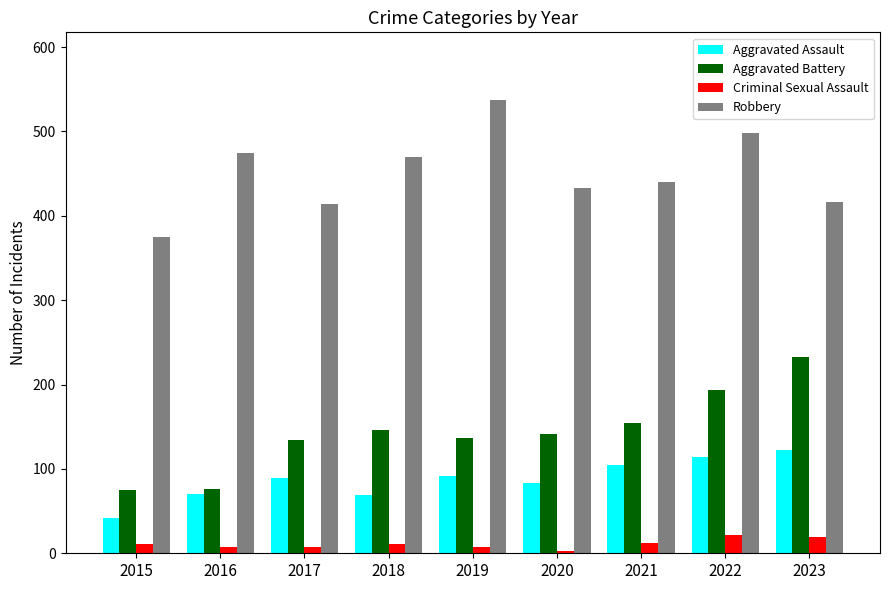

Rank the series by their maximum value, from lowest to highest.

Criminal Sexual Assault, Aggravated Assault, Aggravated Battery, Robbery